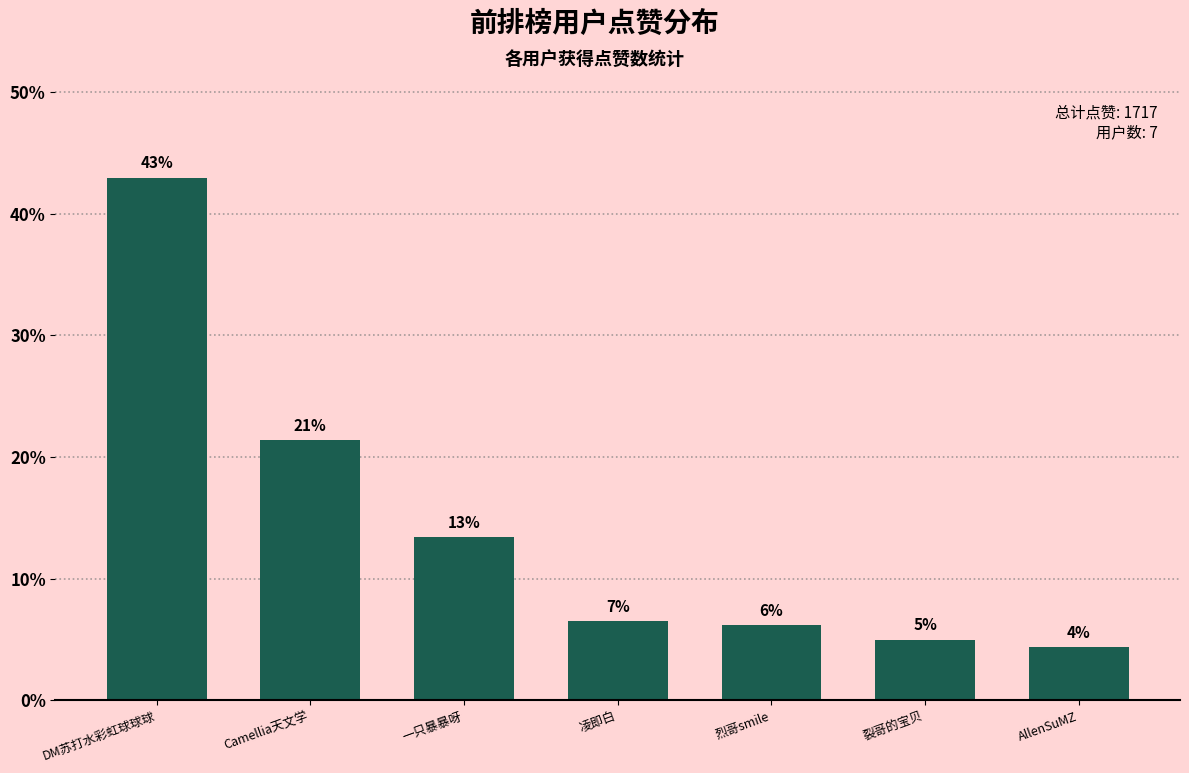

How many bars are there in total?

7